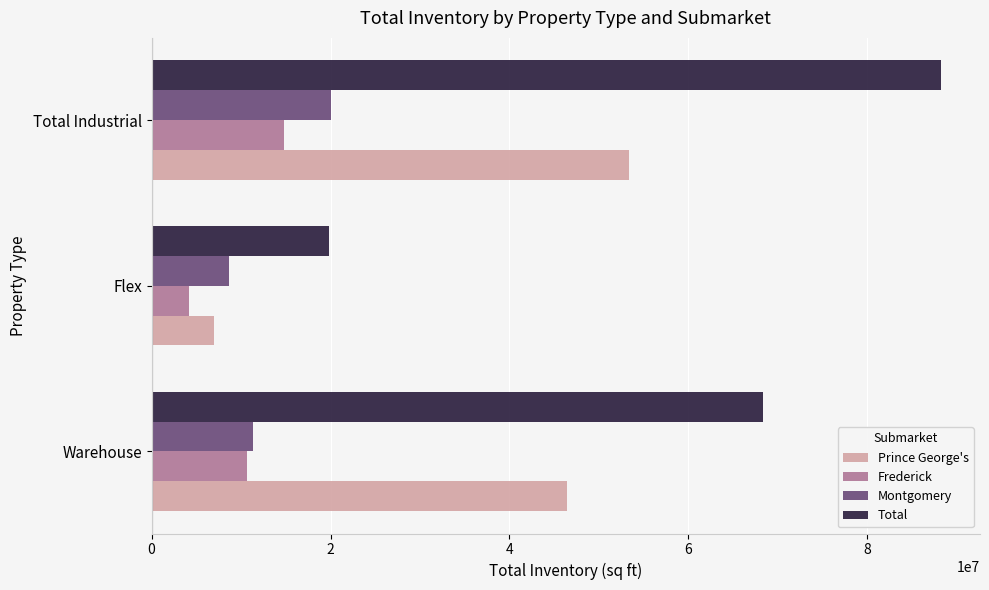

How many categories are shown in the chart?

3